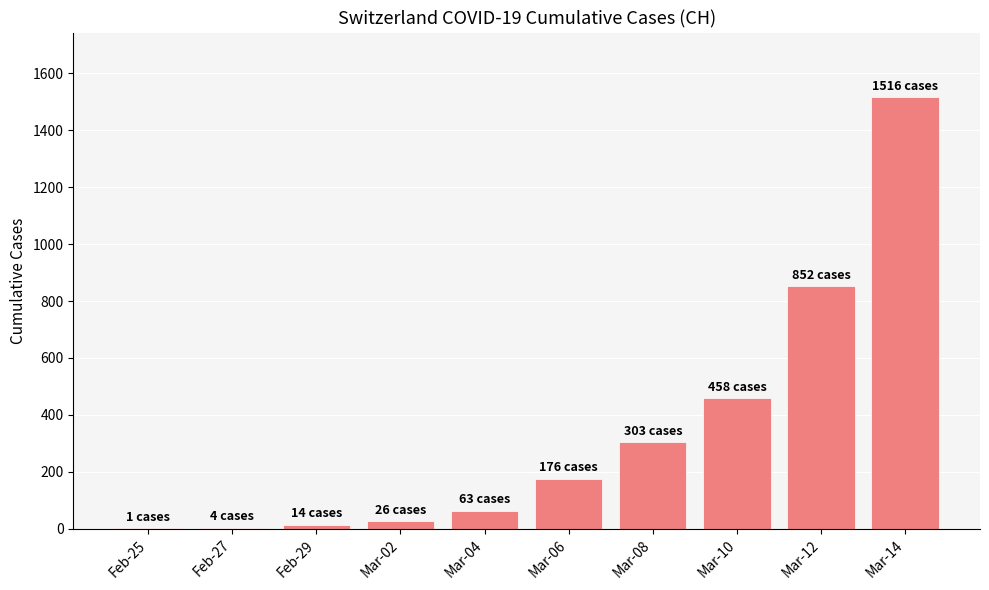

What is the change in value from Mar-08 to Mar-10?

+155